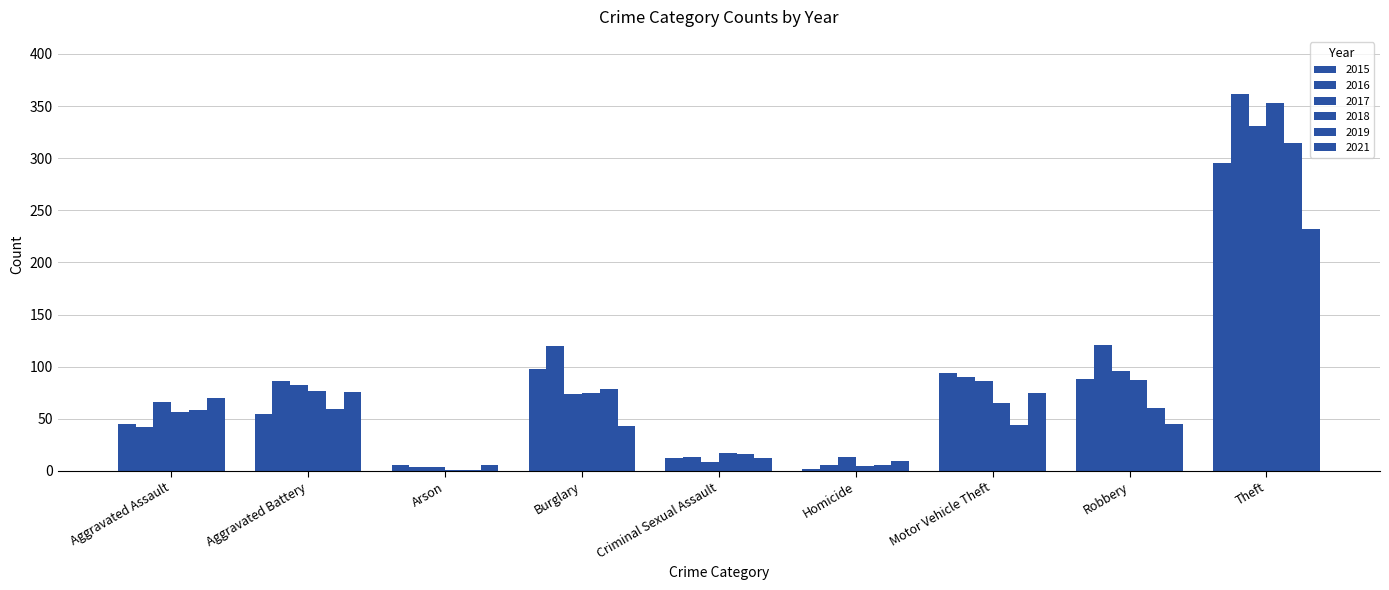

At which label is 2018 closest to 177?

Robbery